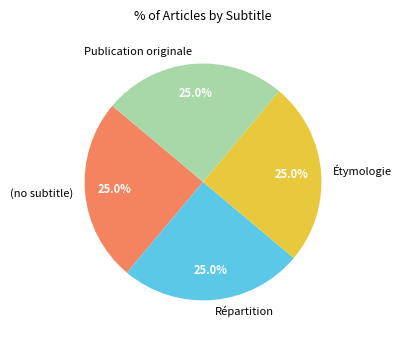

What is the ratio of the value at (no subtitle) to the value at Répartition?

1.0